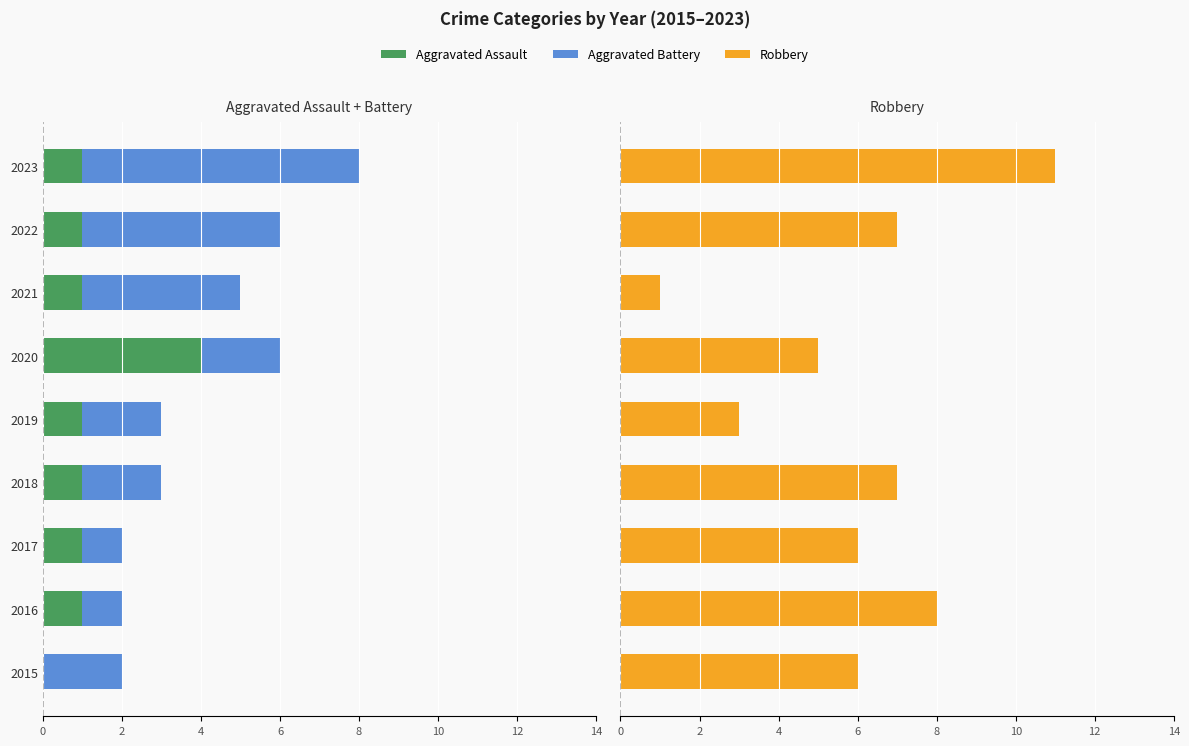

How many bars are there in total?

27